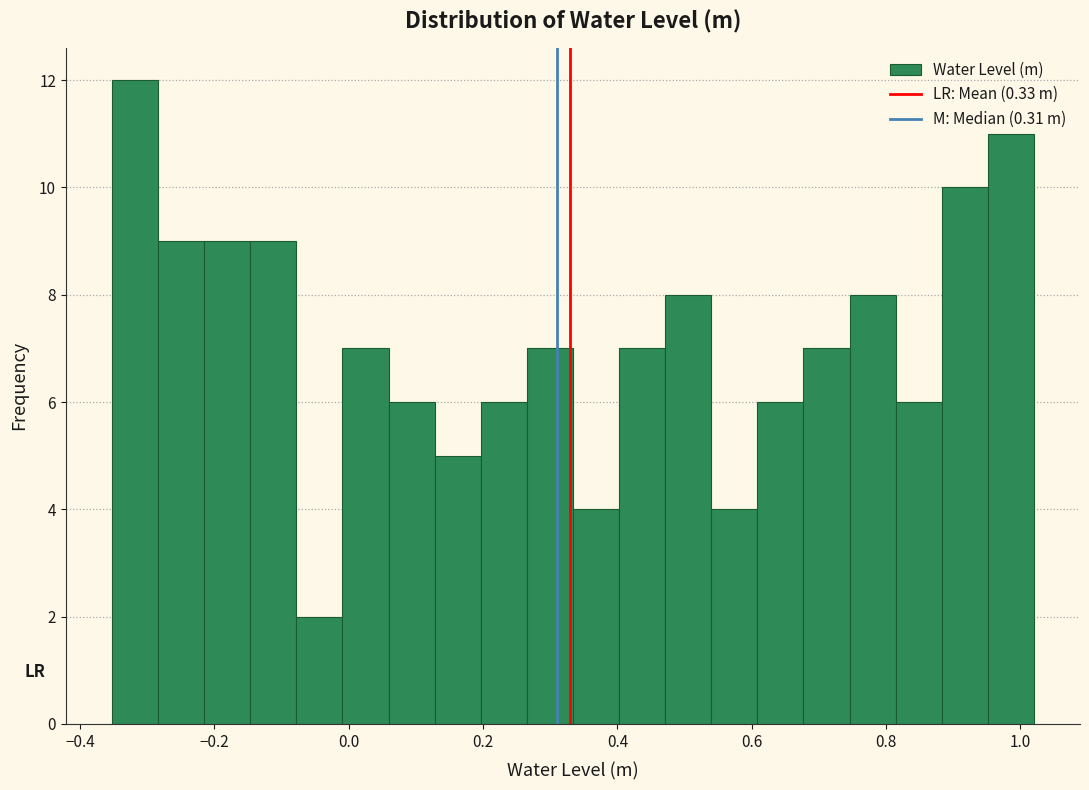

Around what value on the x-axis is the tallest bar? Give the approximate position of its centre, as read against the axis.

-0.32